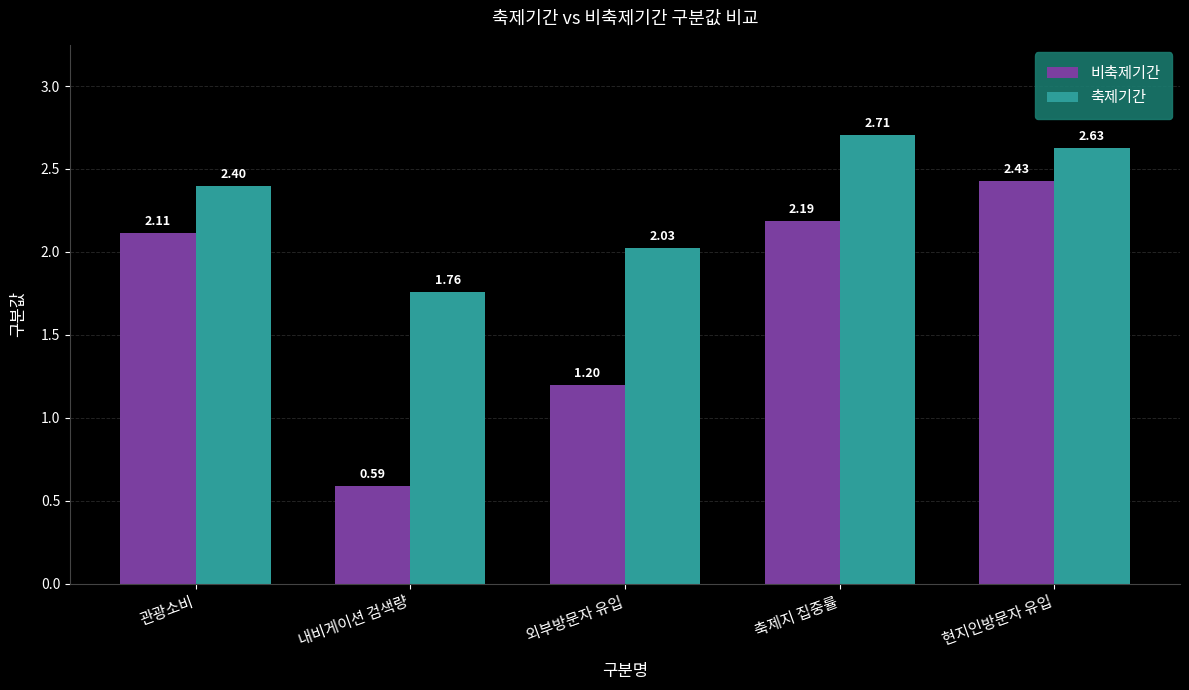

What is the maximum value shown in the chart?

2.7